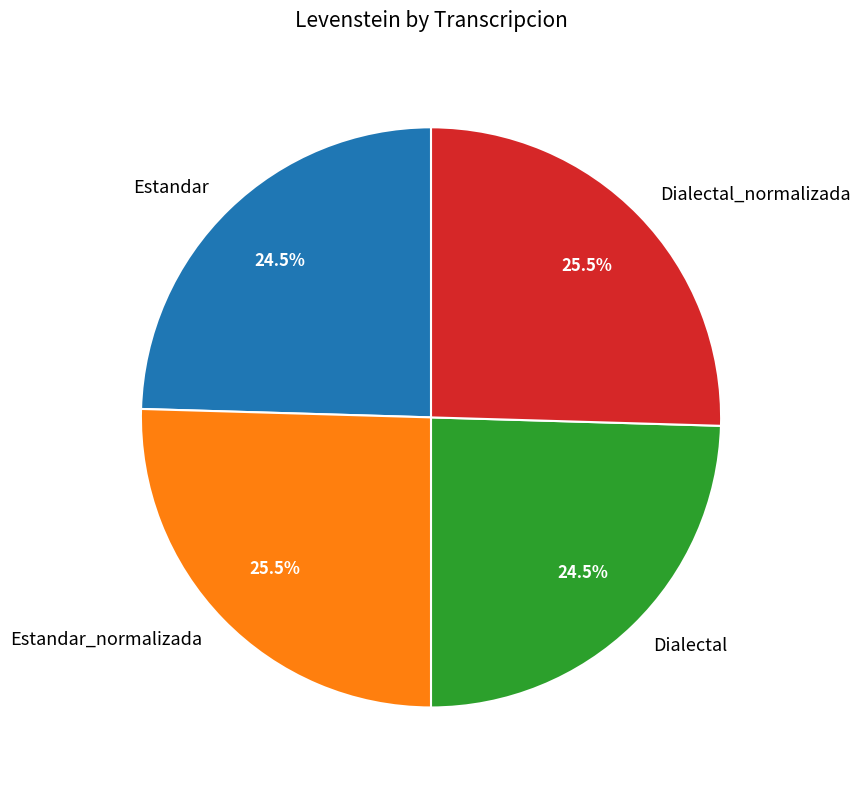

What is the ratio of the value at Estandar_normalizada to the value at Dialectal_normalizada?

1.0